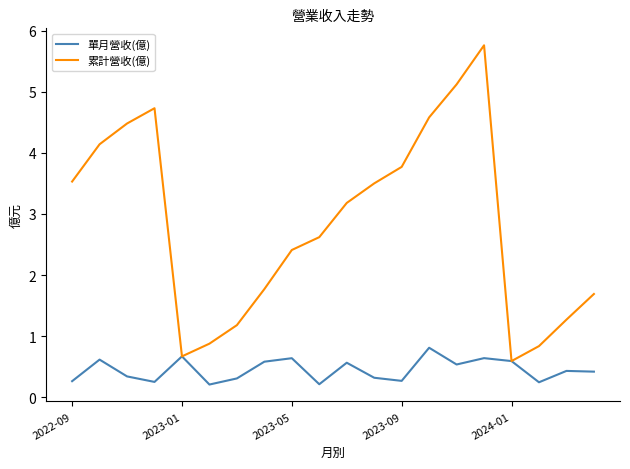

Which series has the largest range (max minus min)?

累計營收(億)